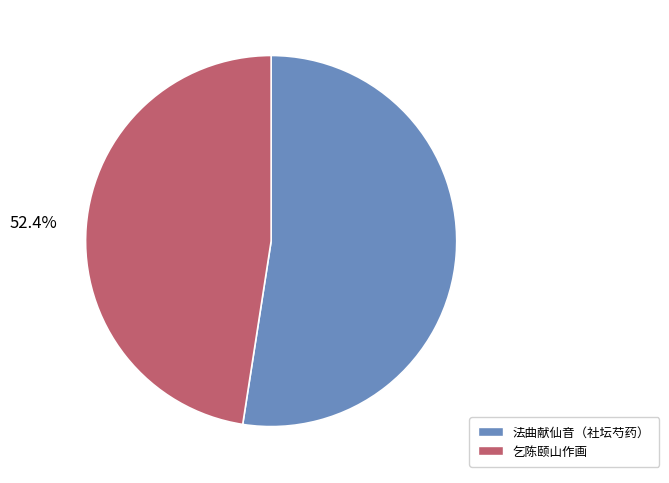

Does 法曲献仙音·社坛芍药有金带围一株，俞阶青乞陈夫人图之于扇，为赋此解 represent more than half of the total?

Yes